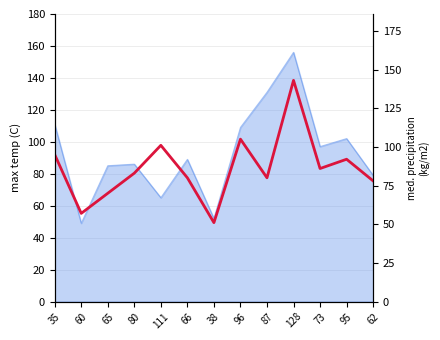

What is the label of the 2nd point from the left?

60